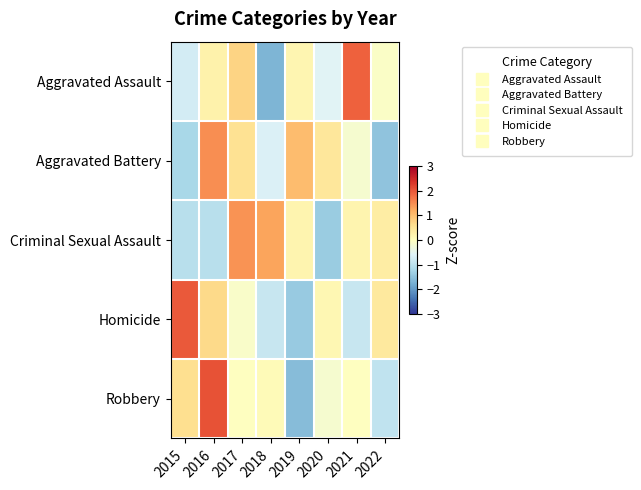

Reading left to right, extract all data points from this chart.

Aggravated Assault: 2015=-0.7	2016=0.2	2017=0.7	2018=-1.7	2019=0.2	2020=-0.6	2021=1.9	2022=-0.1
Aggravated Battery: 2015=-1.2	2016=1.5	2017=0.6	2018=-0.7	2019=1.0	2020=0.5	2021=-0.2	2022=-1.5
Criminal Sexual Assault: 2015=-1.1	2016=-1.1	2017=1.4	2018=1.3	2019=0.2	2020=-1.4	2021=0.2	2022=0.4
Homicide: 2015=2.0	2016=0.7	2017=-0.1	2018=-0.9	2019=-1.4	2020=0.2	2021=-0.9	2022=0.4
Robbery: 2015=0.6	2016=2.1	2017=-0.0	2018=0.1	2019=-1.6	2020=-0.2	2021=-0.0	2022=-1.0